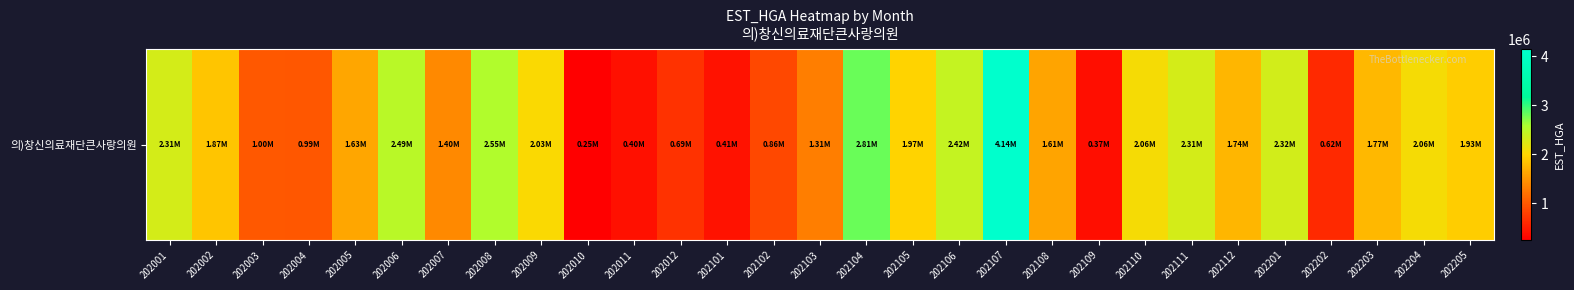

What is the difference between the maximum and minimum values?

3886970